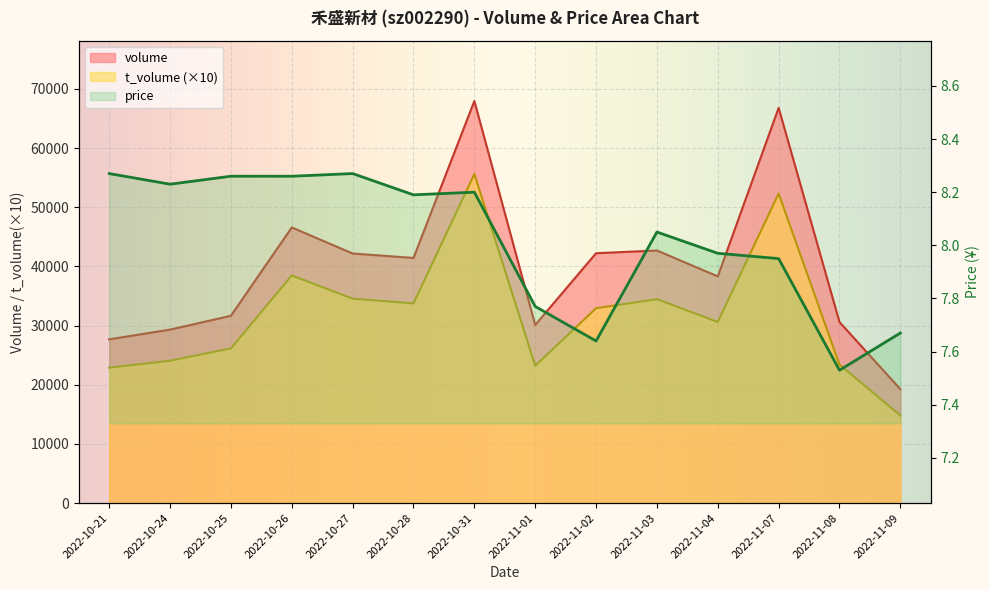

What is the total value across all series at 2022-10-26?

85063.3